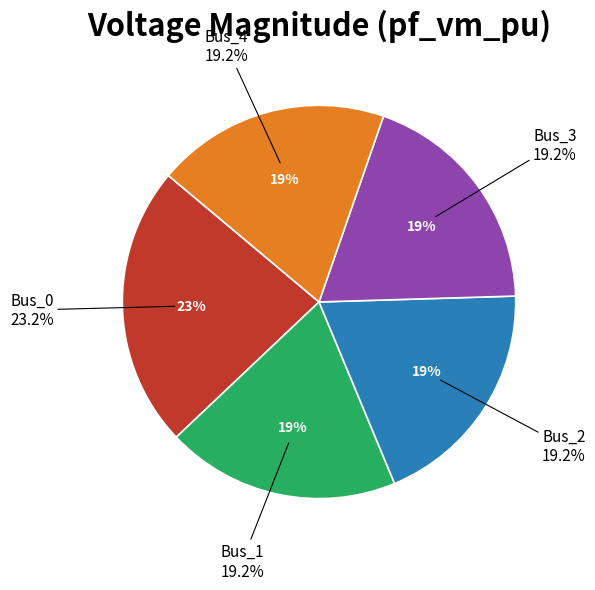

What percentage is the Bus_3 slice, to the nearest percent?

19%